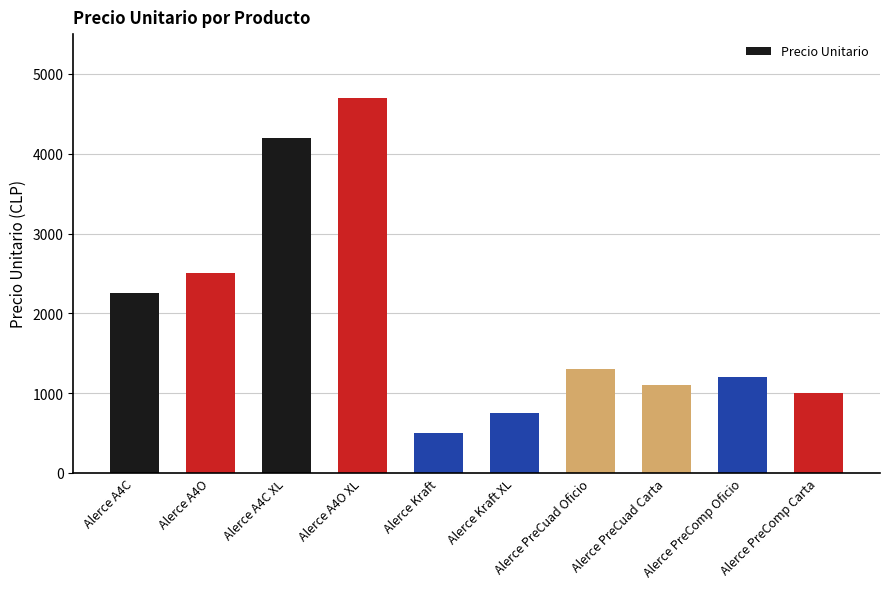

What is the average value?

1950